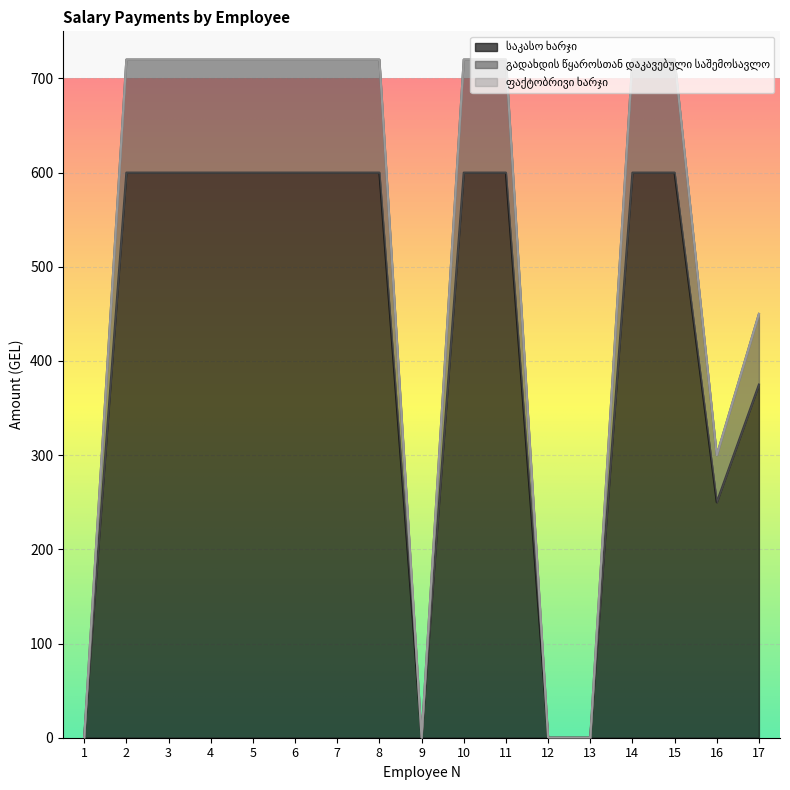

Is the value of გადახდის წყაროსთან დაკავებული საშემოსავლო at 6 greater than the value of საკასო ხარჯი at 16?

Yes